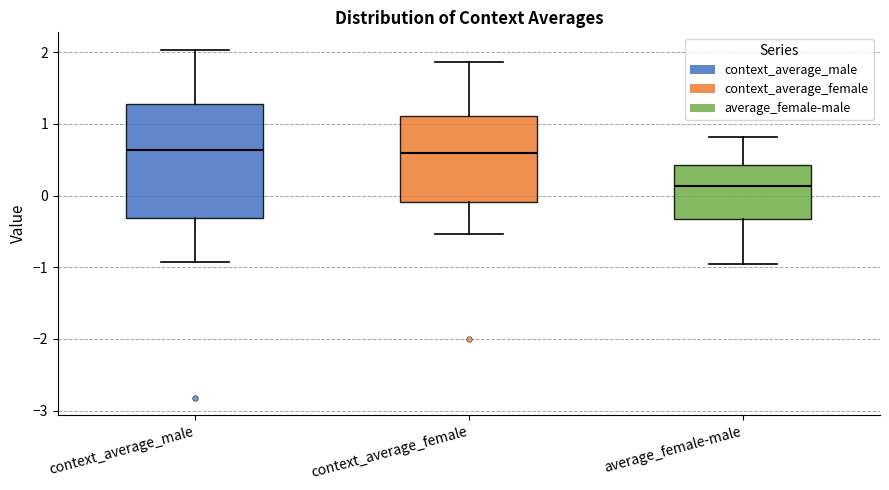

Where does the lower whisker of the box for context_average_female end on the y-axis? The values are not printed on the chart, so give them approximately, as read against the axis.

-0.5